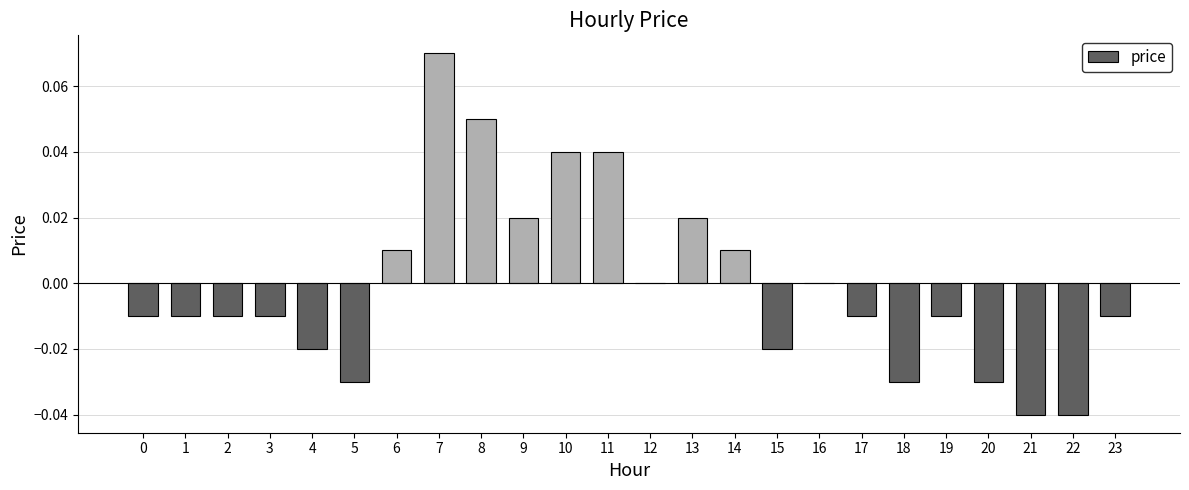

The value at 22 is -0.0. True or false?

True